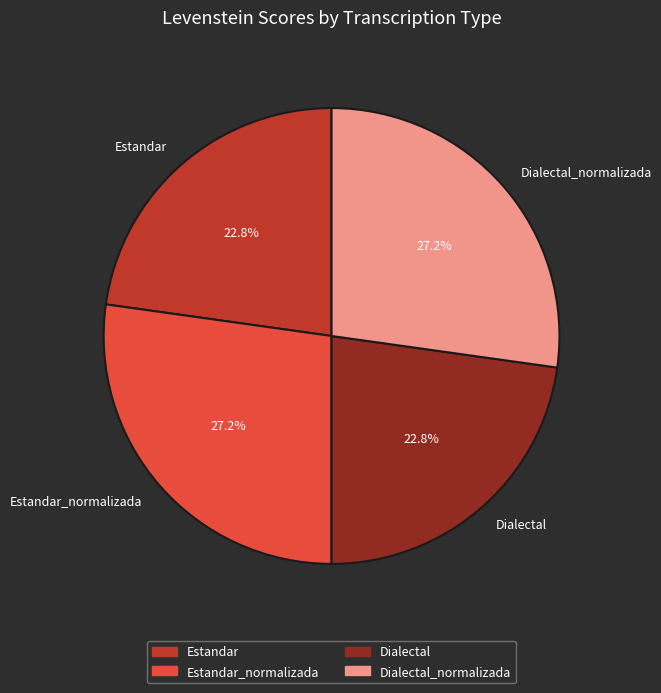

Does Dialectal account for over 50% of the chart?

No